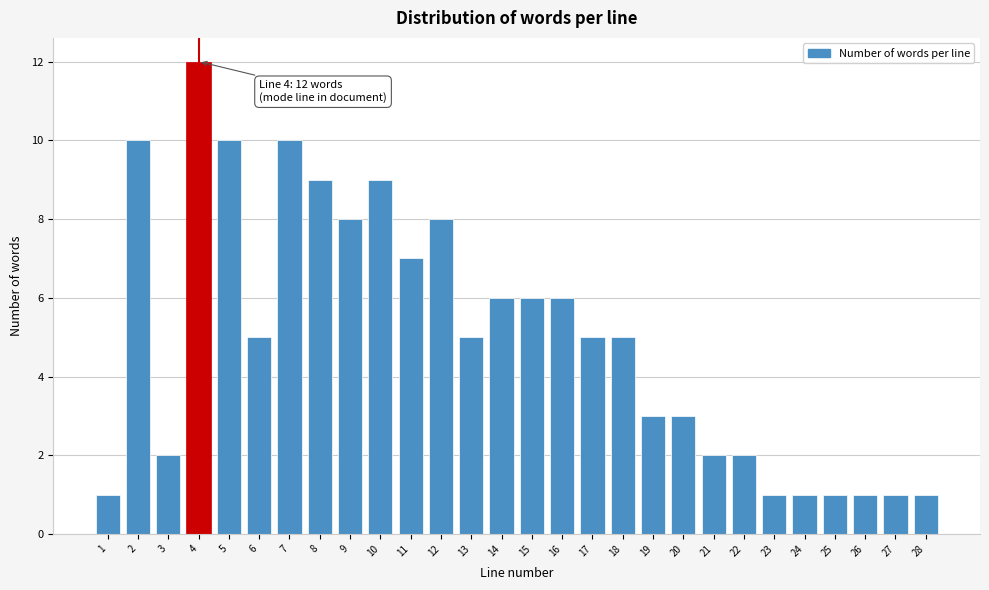

Which range on the x-axis has the tallest bar?

3.5 to 4.5